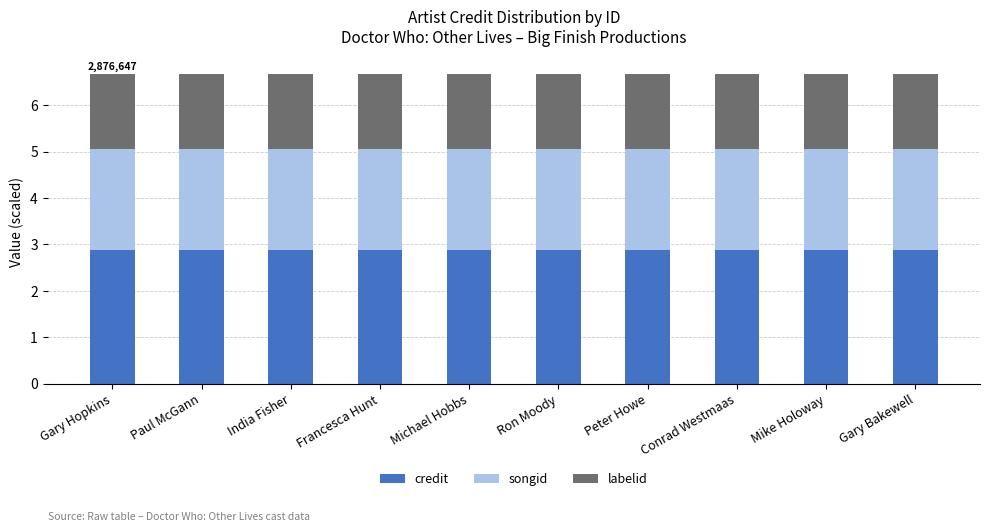

True or false: credit has a value of 5.2 at Conrad Westmaas.

False